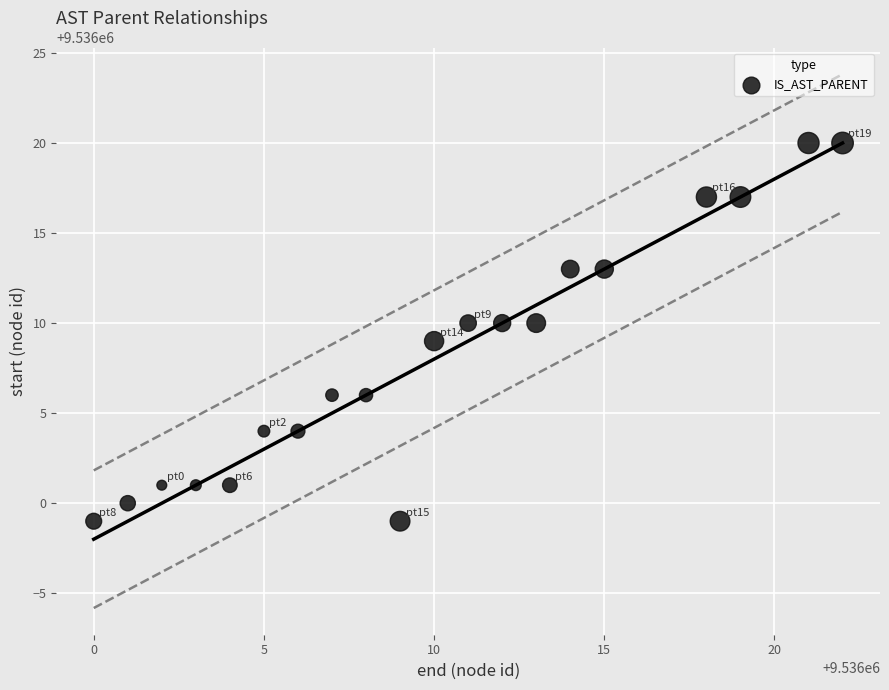

What is the range of Y values (max minus min)?

21